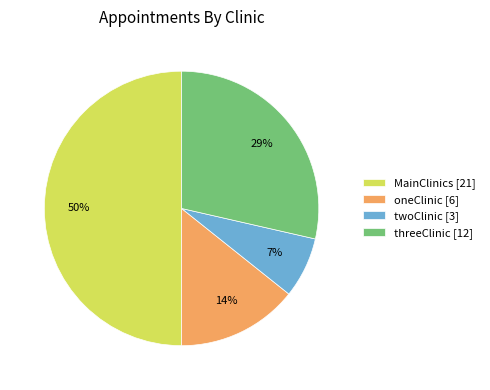

Which has a higher value, twoClinic [3] or oneClinic [6]?

oneClinic [6]